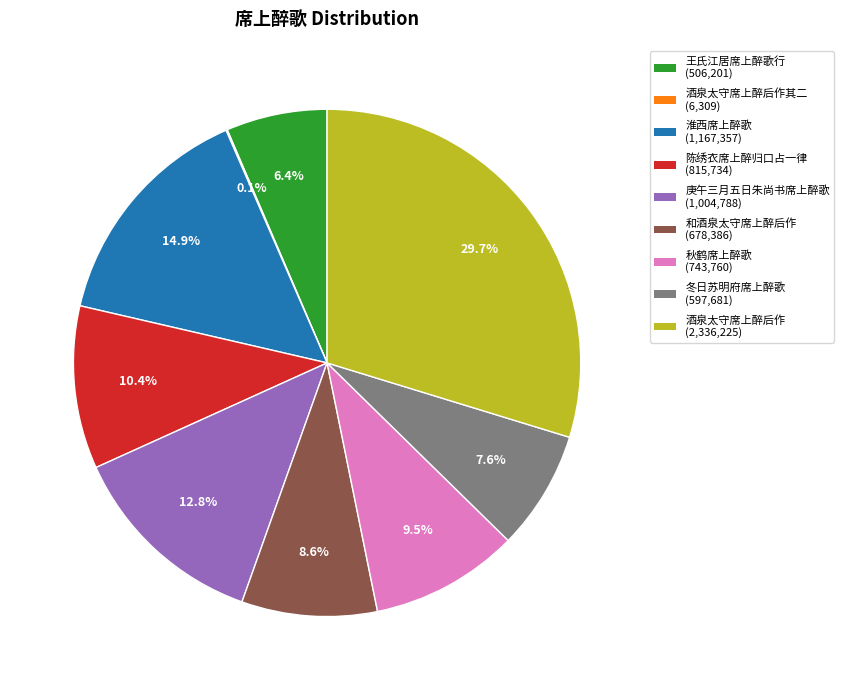

Does any single category account for the majority?

No